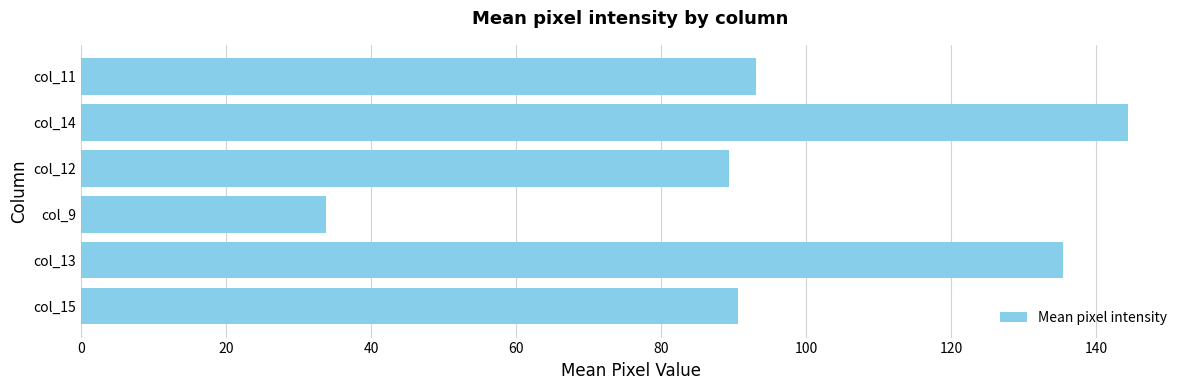

Where is the data nearest to the value 89?

col_12